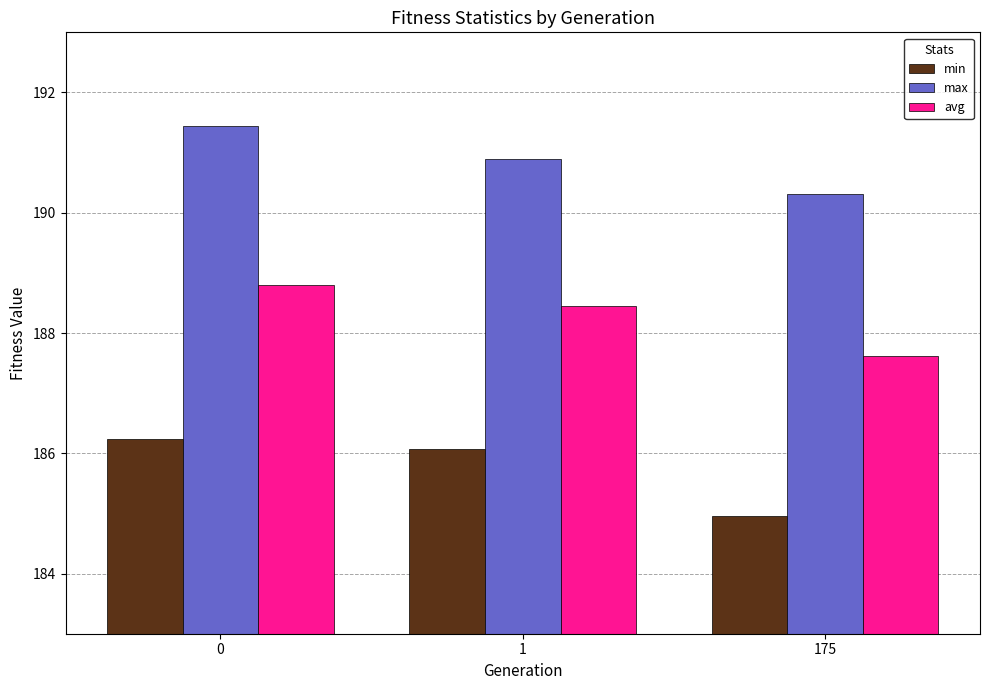

Are the bars horizontal?

No